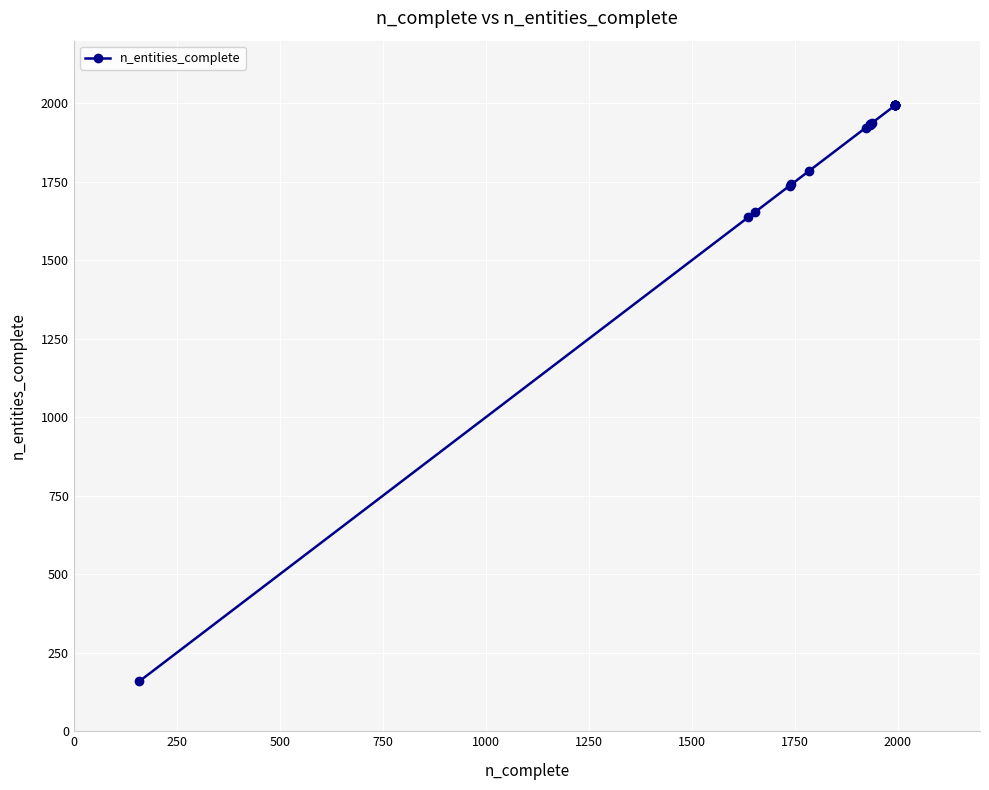

The chart shows a value of 2628 at 1250. True or false?

False